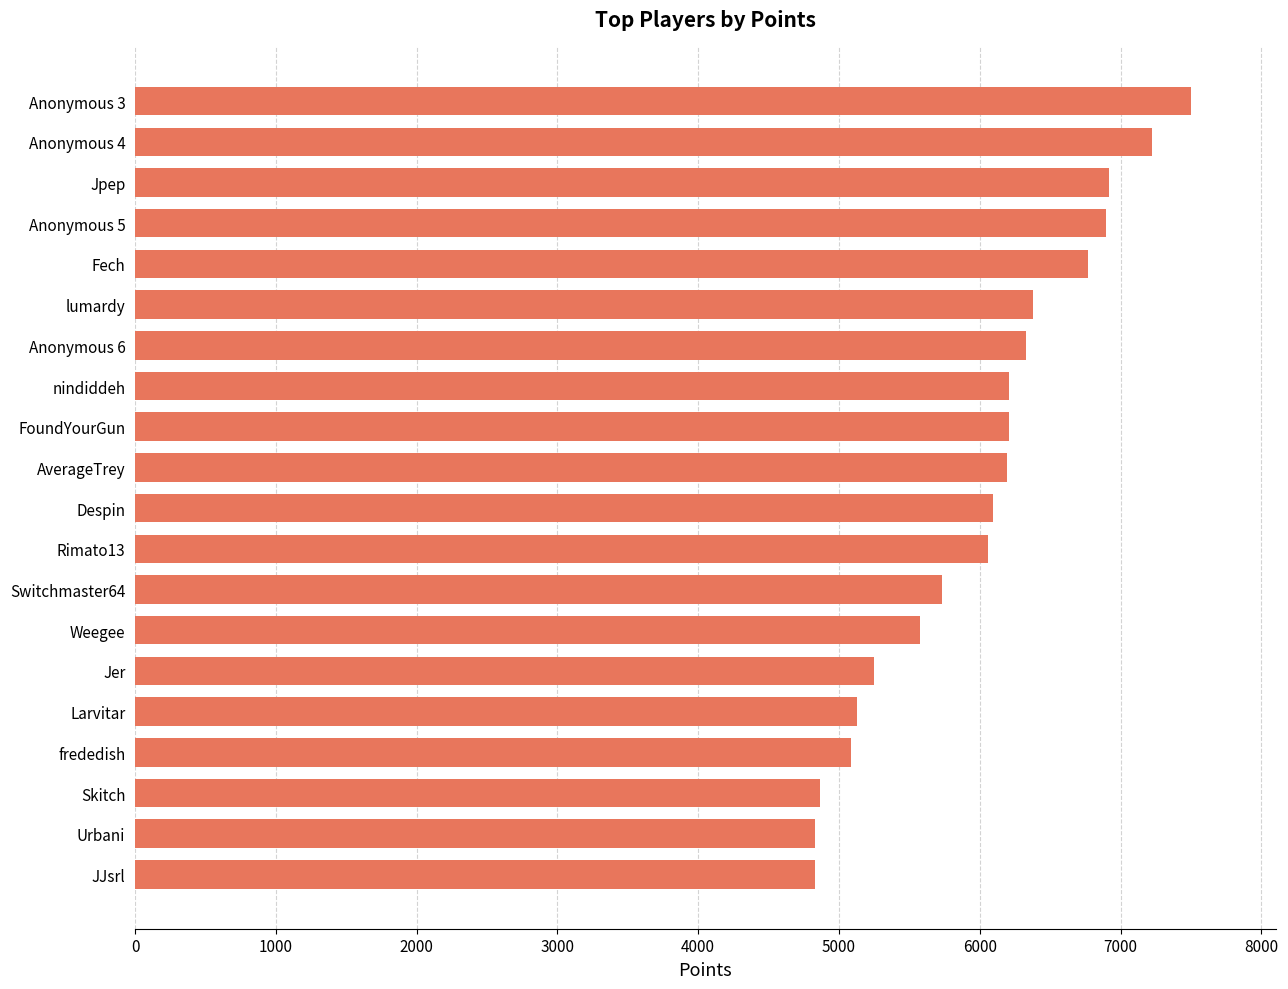

The value at Anonymous 6 is 2070. True or false?

False